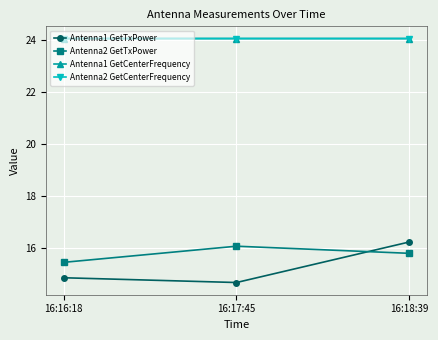

Count the Antenna1 GetTxPower values in the range 14 to 16.

2